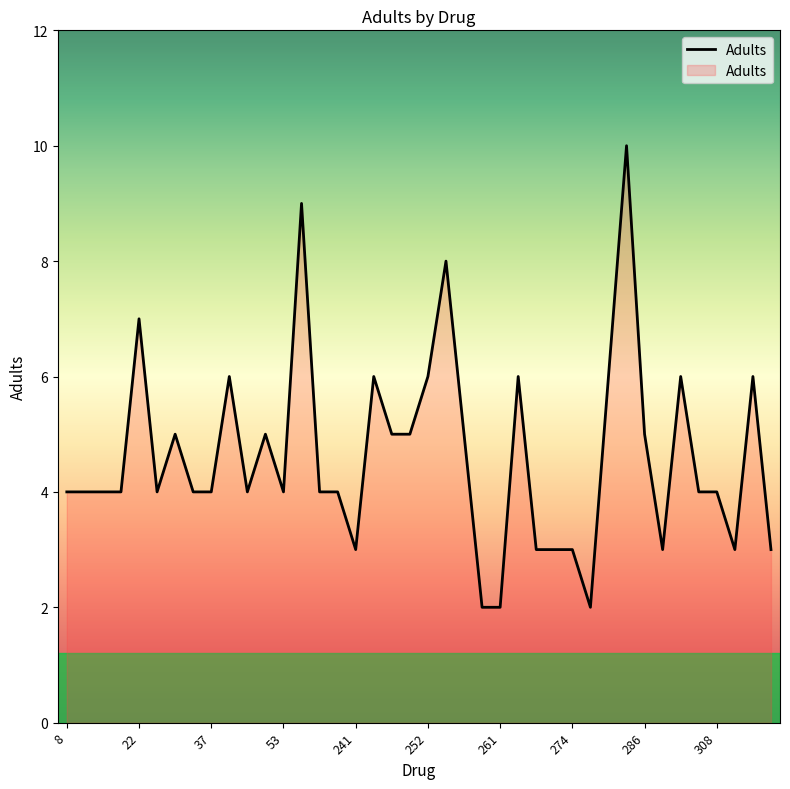

Reading left to right, extract all data points from this chart.

4	4	4	4	7	4	5	4	4	6	4	5	4	9	4	4	3	6	5	5	6	8	5	2	2	6	3	3	3	2	6	10	5	3	6	4	4	3	6	3